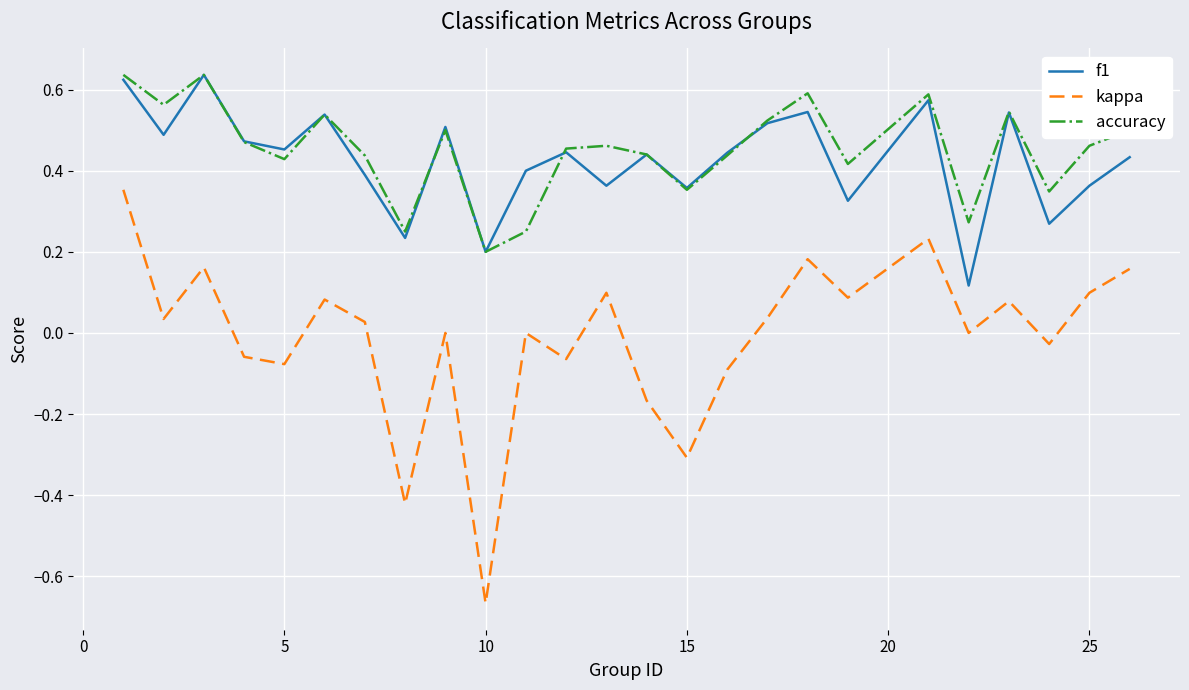

True or false: kappa and f1 intersect in this chart.

False